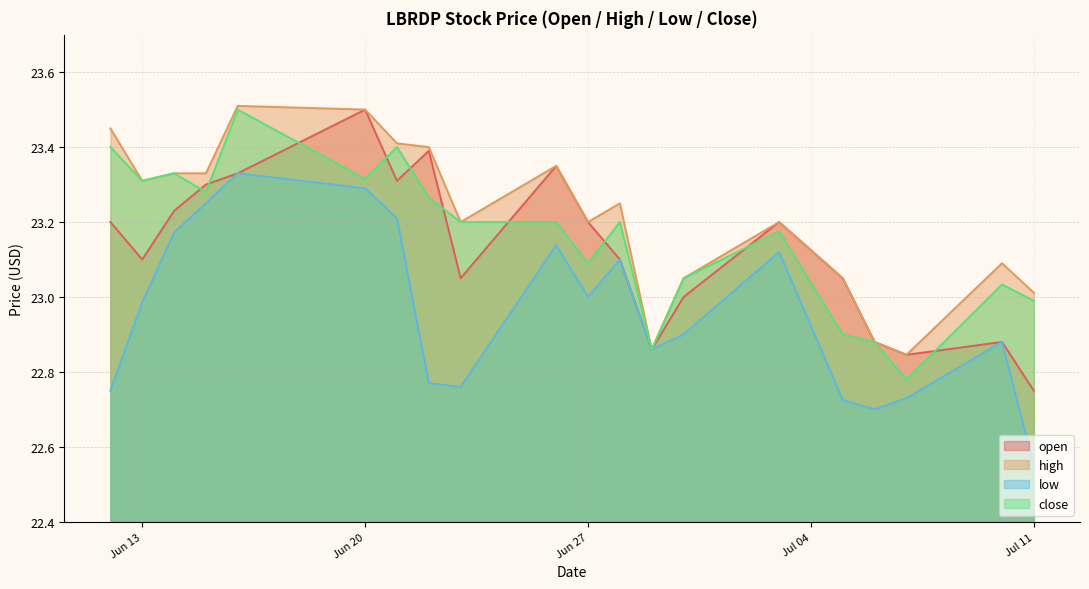

What is the total value across all series at 2023-06-23?

92.2